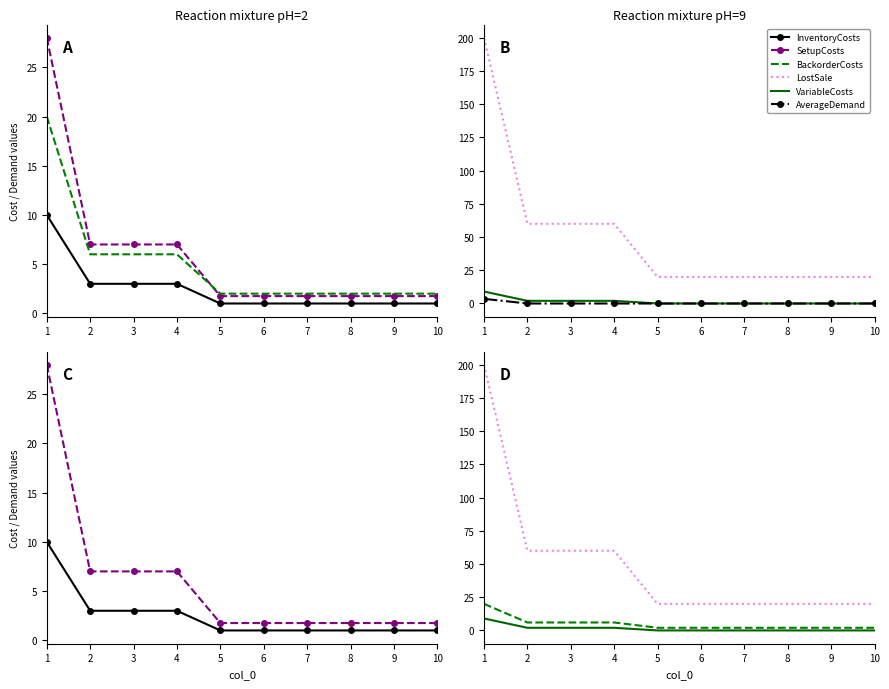

What is the difference between the highest and lowest values at 10?

20.0